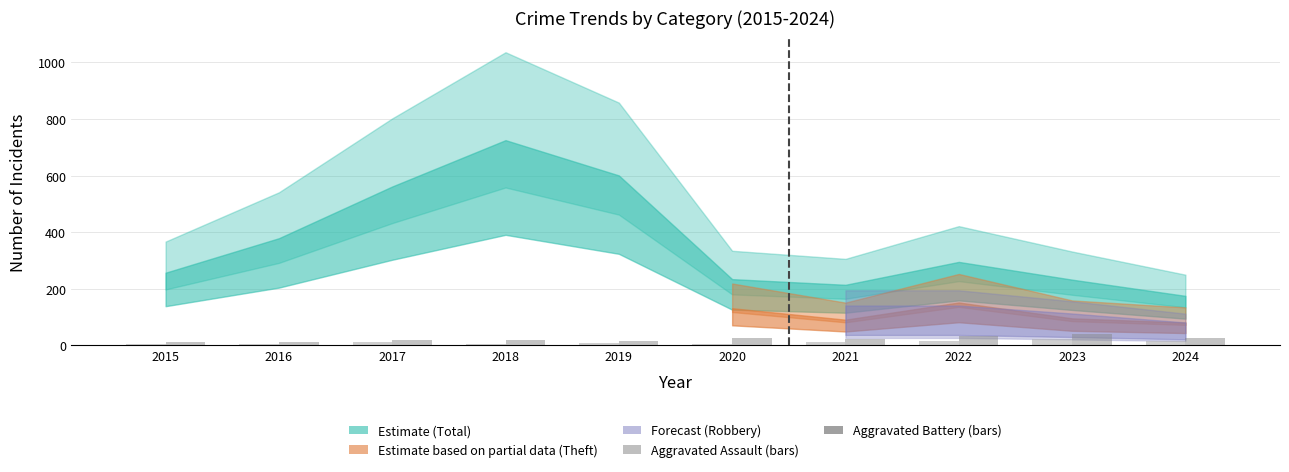

What is the total value across all series at 2023?

62